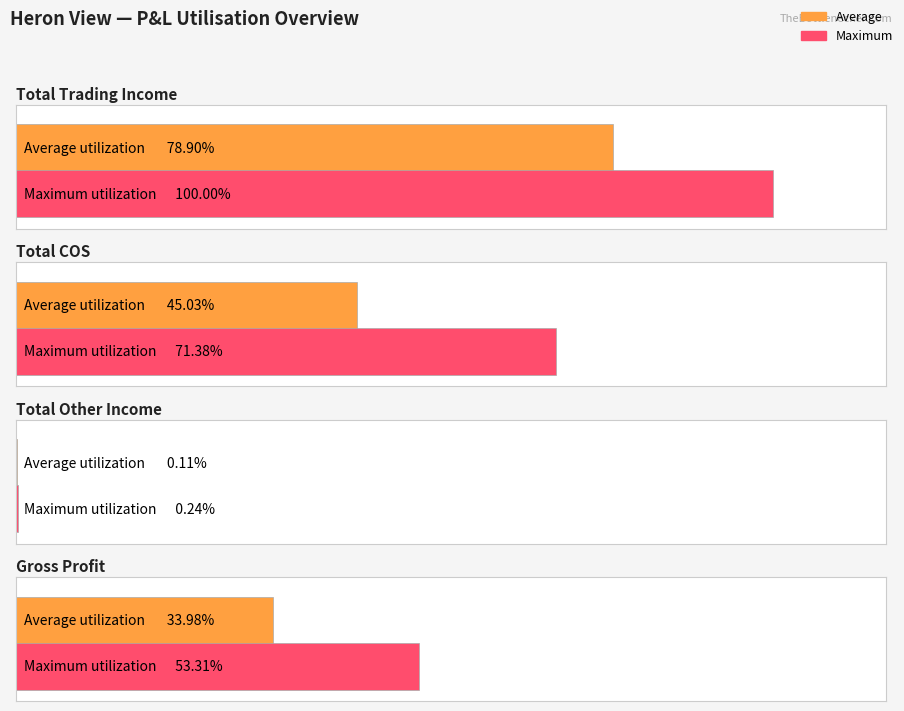

True or false: Total Trading Income has a value of 22363686.2 at 2024-07-31.

False